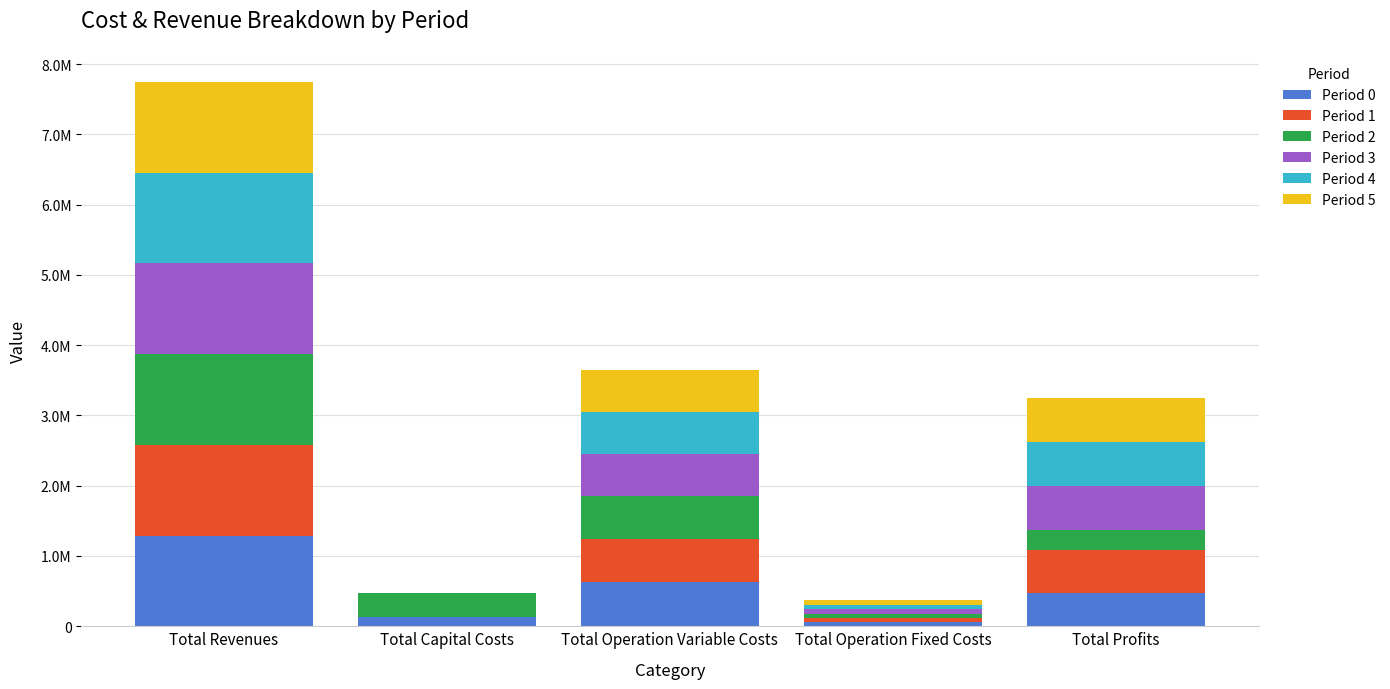

Where is Period 0 nearest to the value 673928?

Total Operation Variable Costs